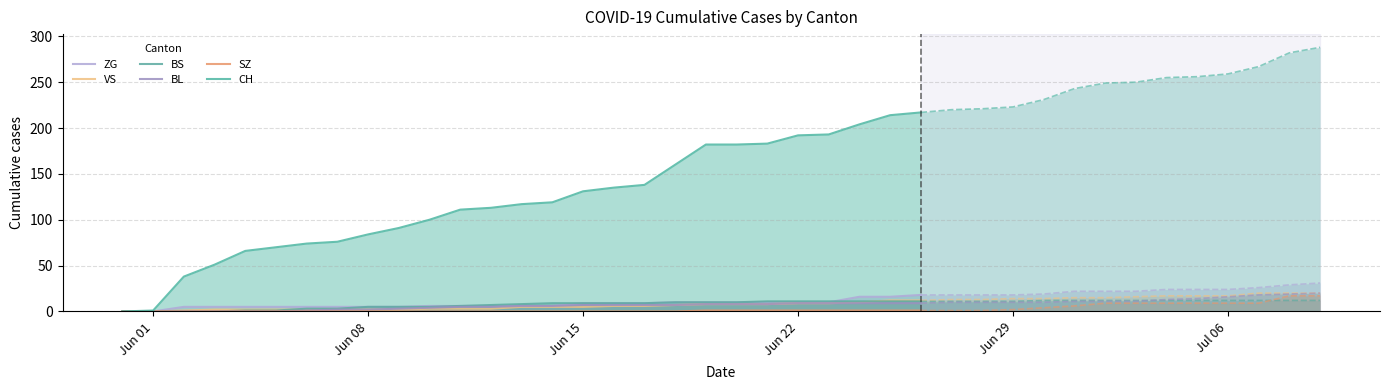

How many lines are shown in the chart?

6